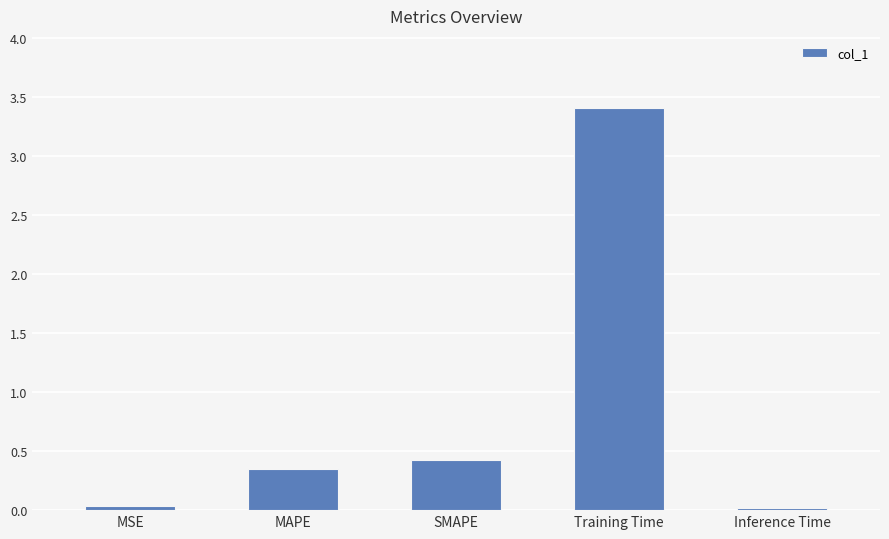

How many series are shown in this chart?

1